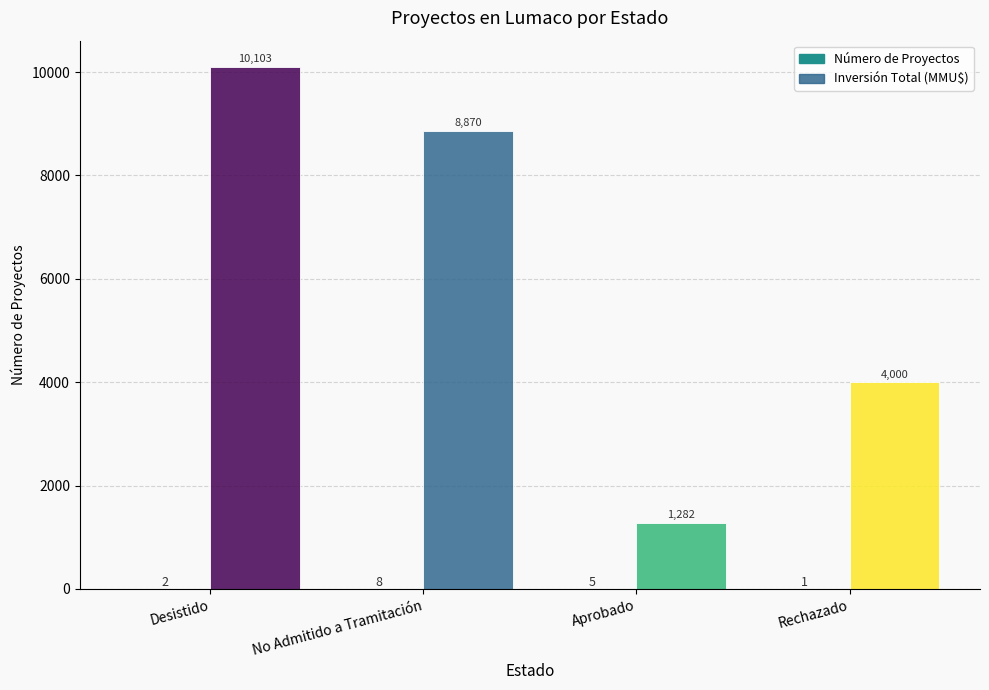

At which label is Número de Proyectos closest to 4?

Aprobado